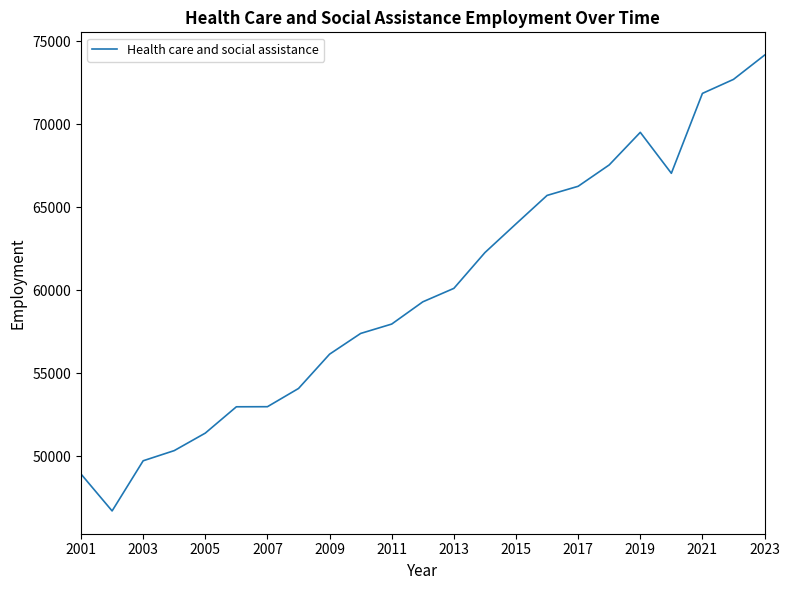

What is the difference between the maximum and minimum values?

27437